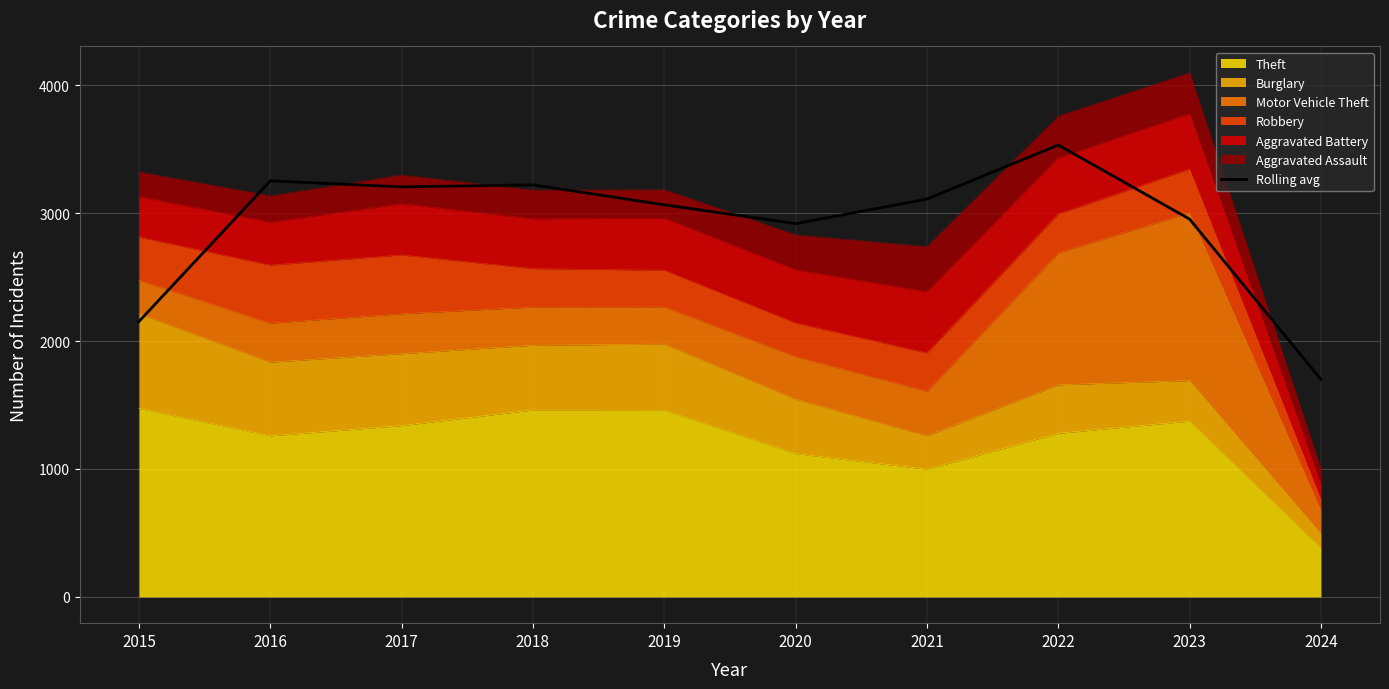

What is the sum of all values?

29102.7